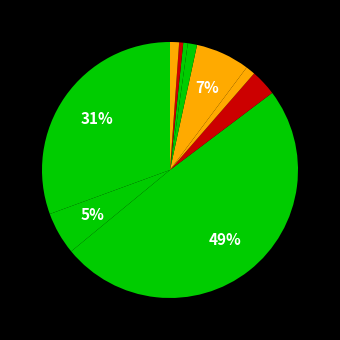

Does any single category account for the majority?

No